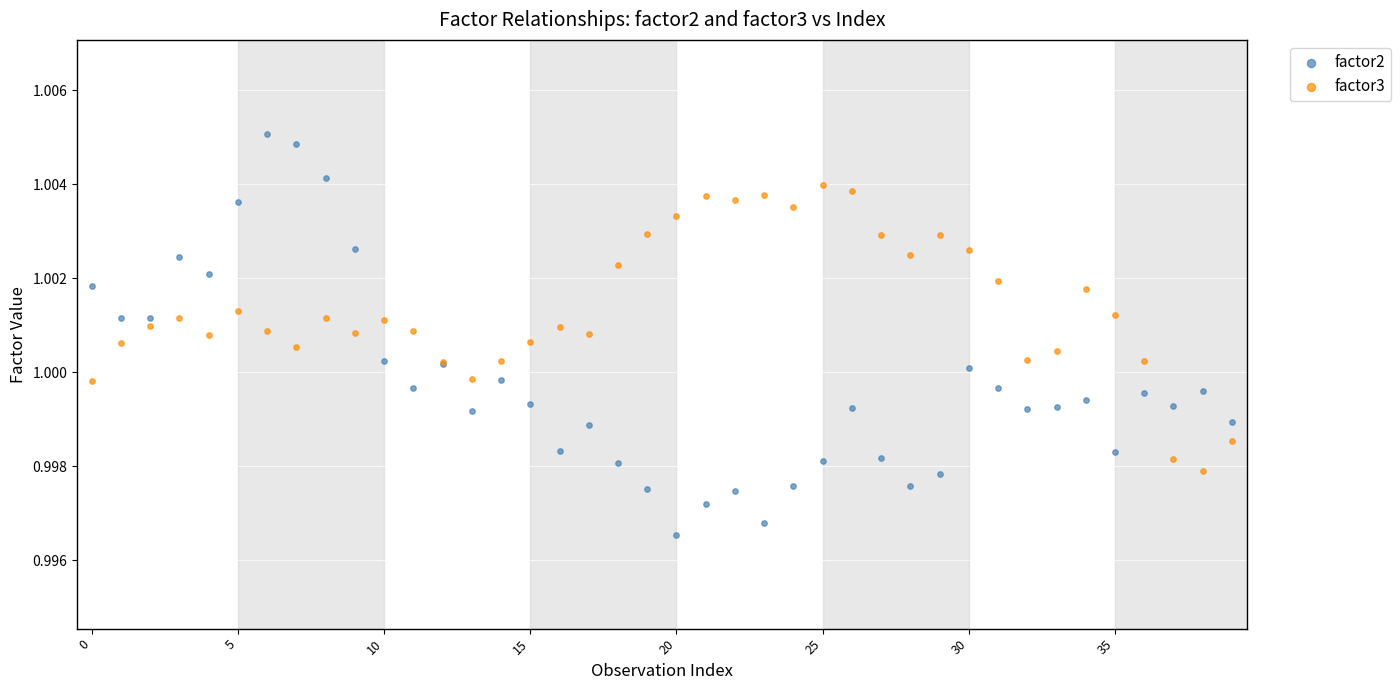

Which series has the widest spread of Y values?

factor2